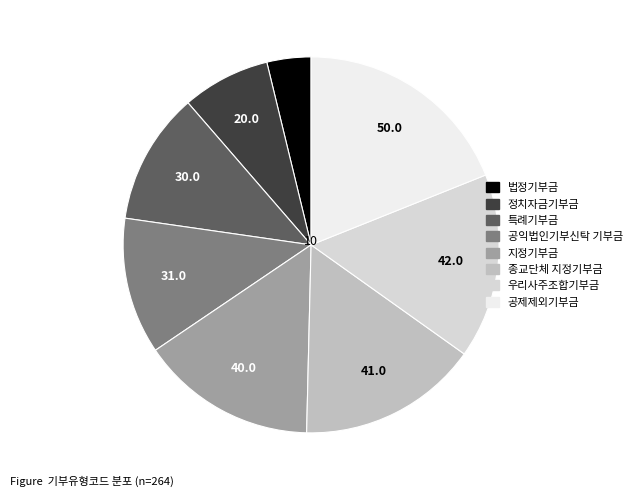

Is it true that 법정기부금 is 19% of the pie?

False